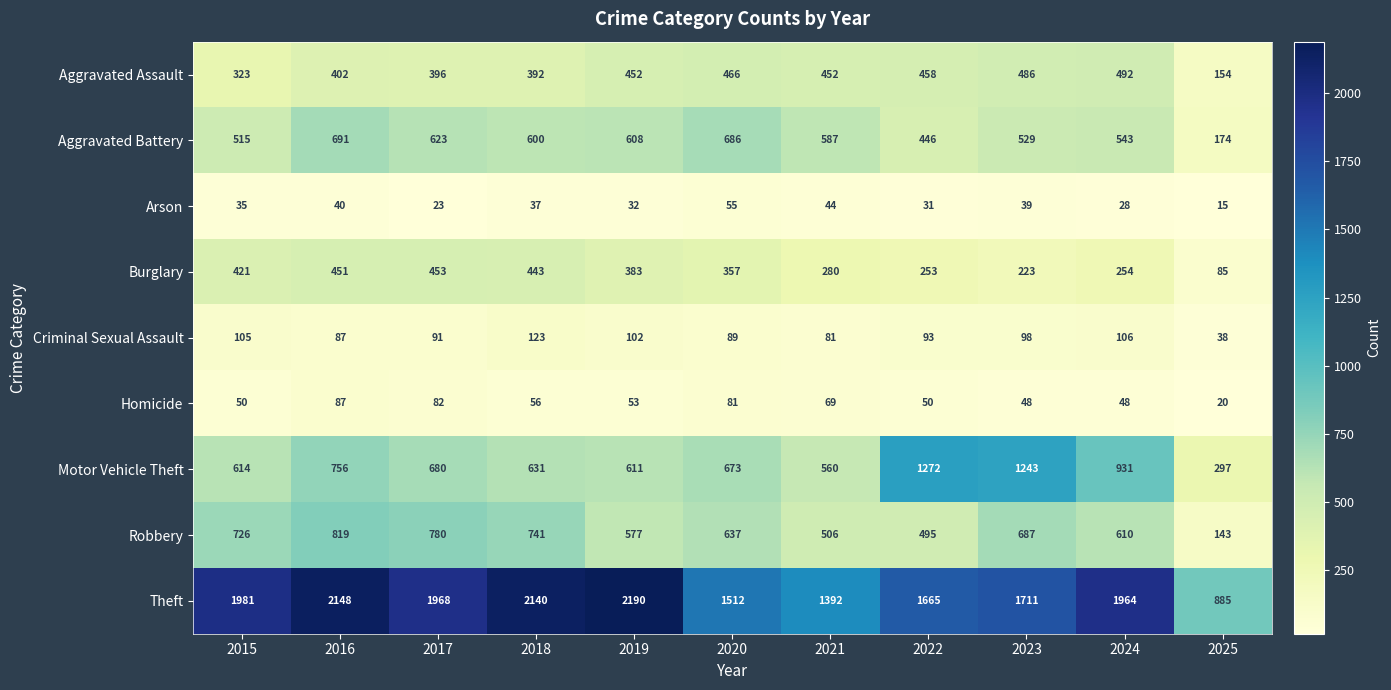

At which label is Aggravated Battery closest to 432?

2022